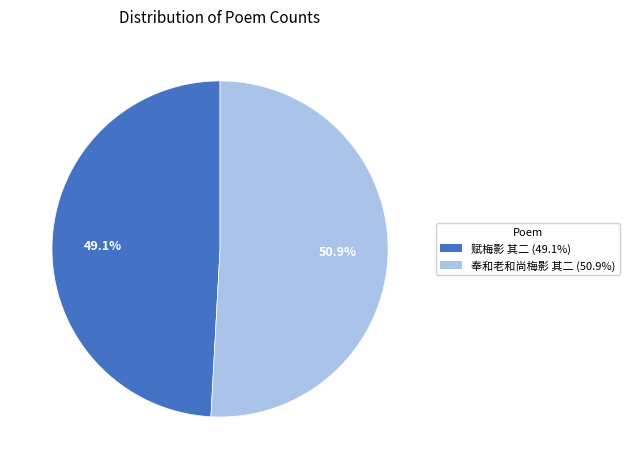

Which has a higher value, 赋梅影 其二 or 奉和老和尚梅影 其二?

奉和老和尚梅影 其二